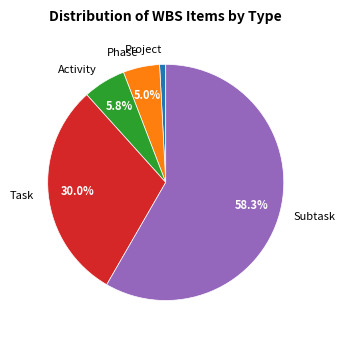

What percentage is the Project slice, to the nearest percent?

1%